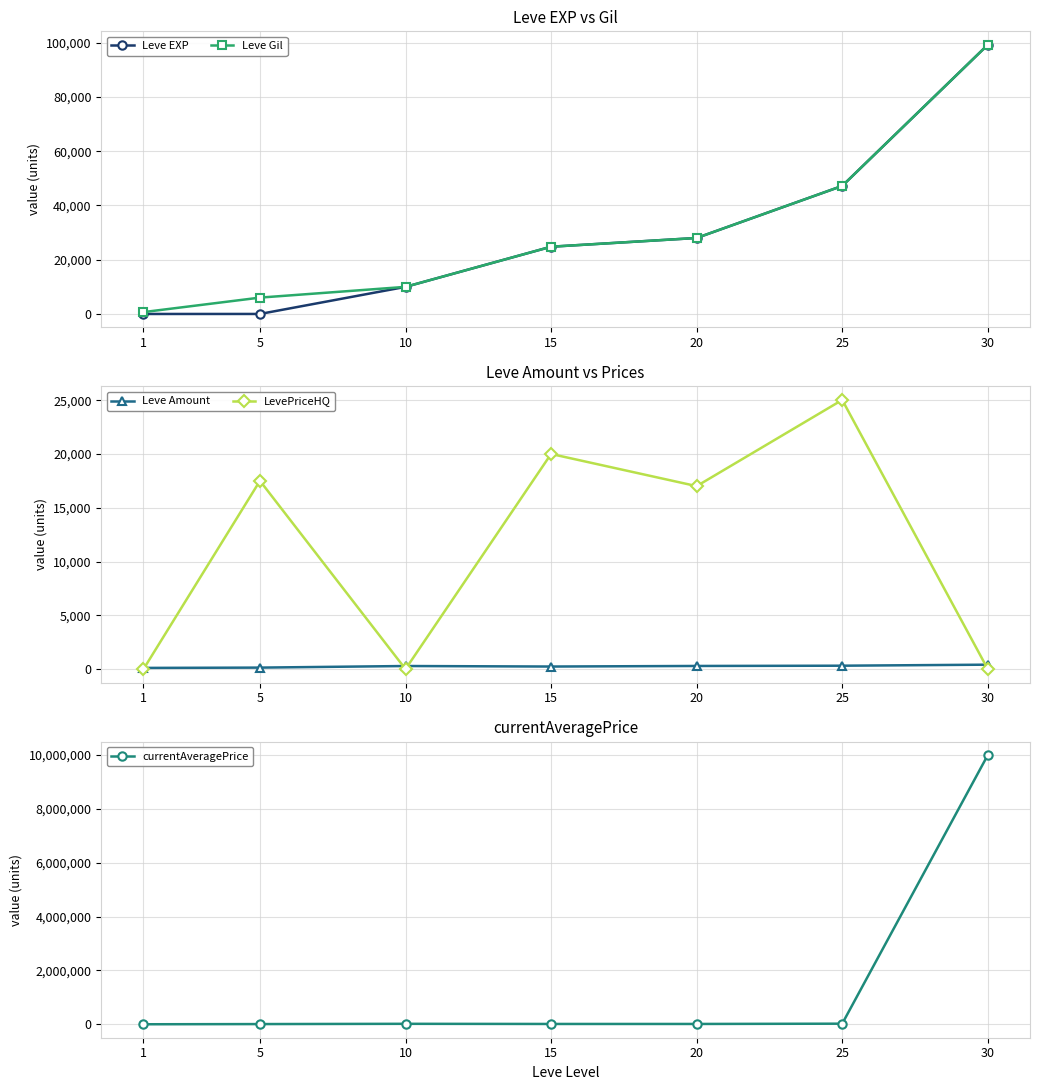

True or false: Leve Amount and Leve EXP intersect in this chart.

True